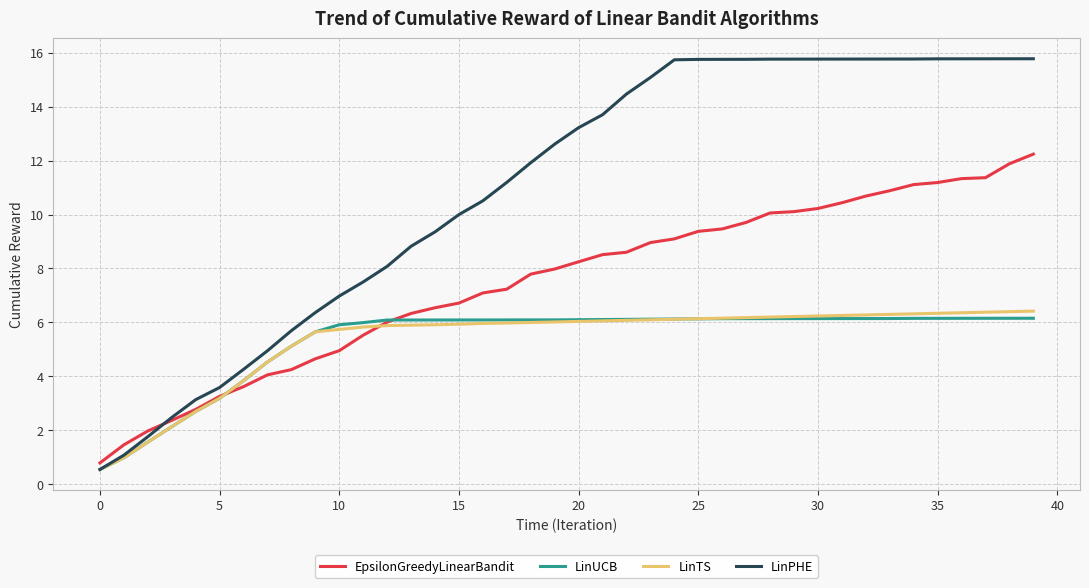

Rank the series by their maximum value, from lowest to highest.

LinUCB, LinTS, EpsilonGreedyLinearBandit, LinPHE